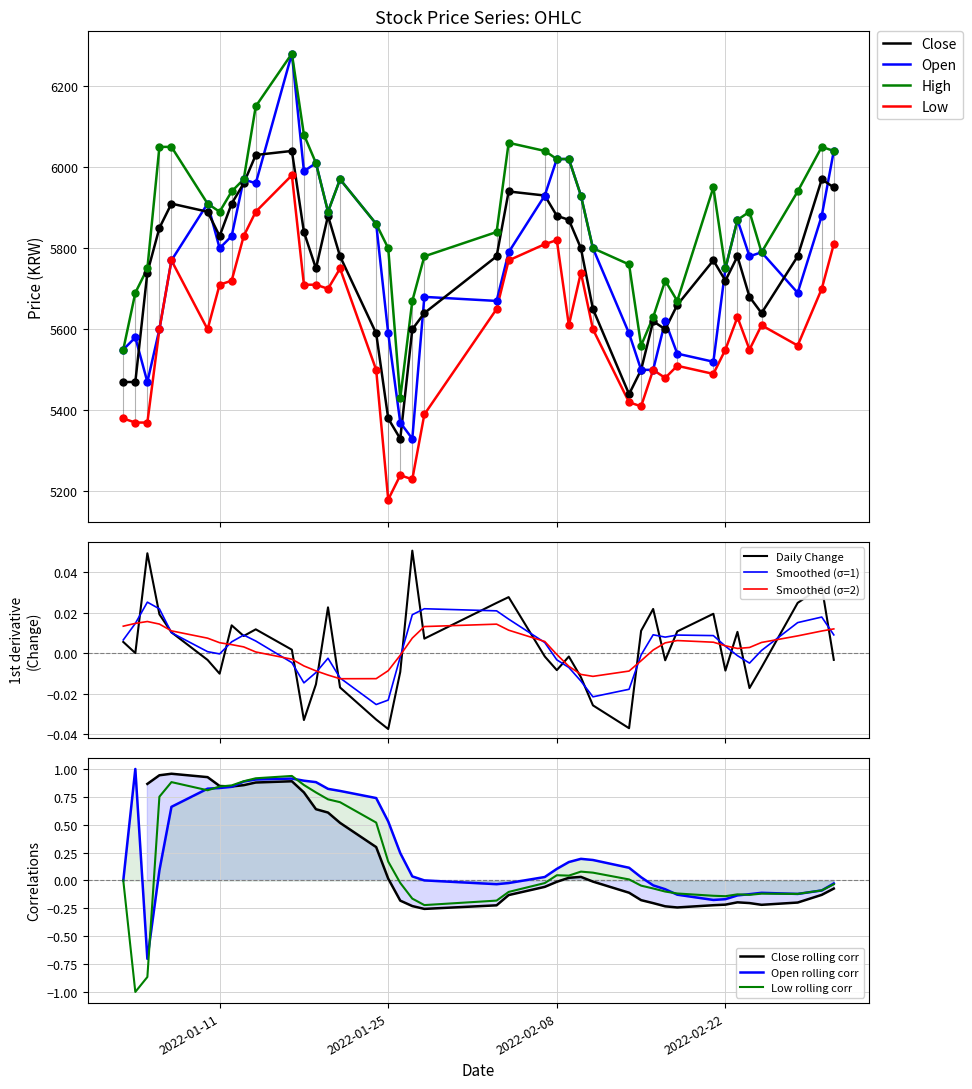

Which series reaches the minimum Y coordinate?

Low